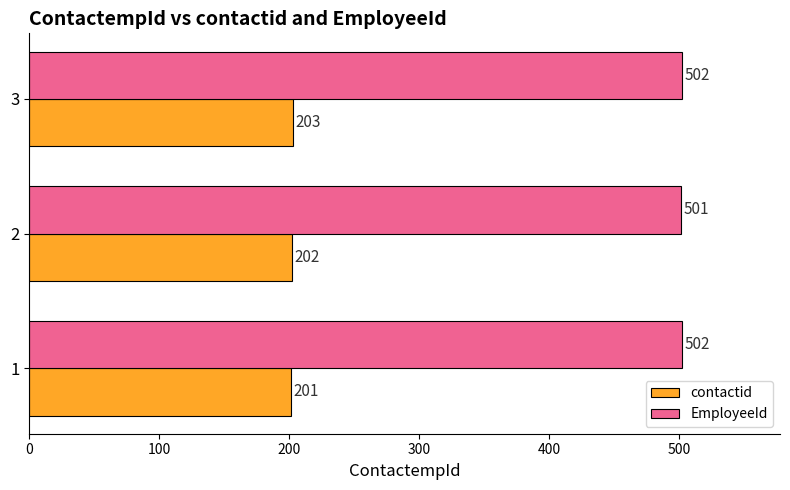

Rank the series by their average value, from lowest to highest.

contactid, EmployeeId